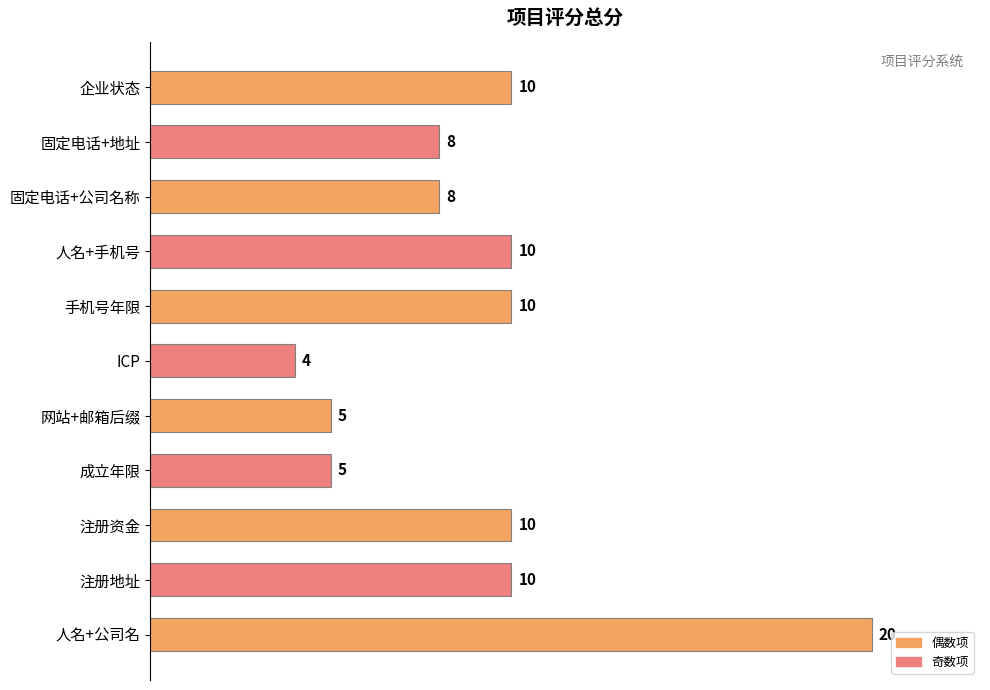

Reading top to bottom, transcribe all the data shown in this chart.

10	8	8	10	10	4	5	5	10	10	20